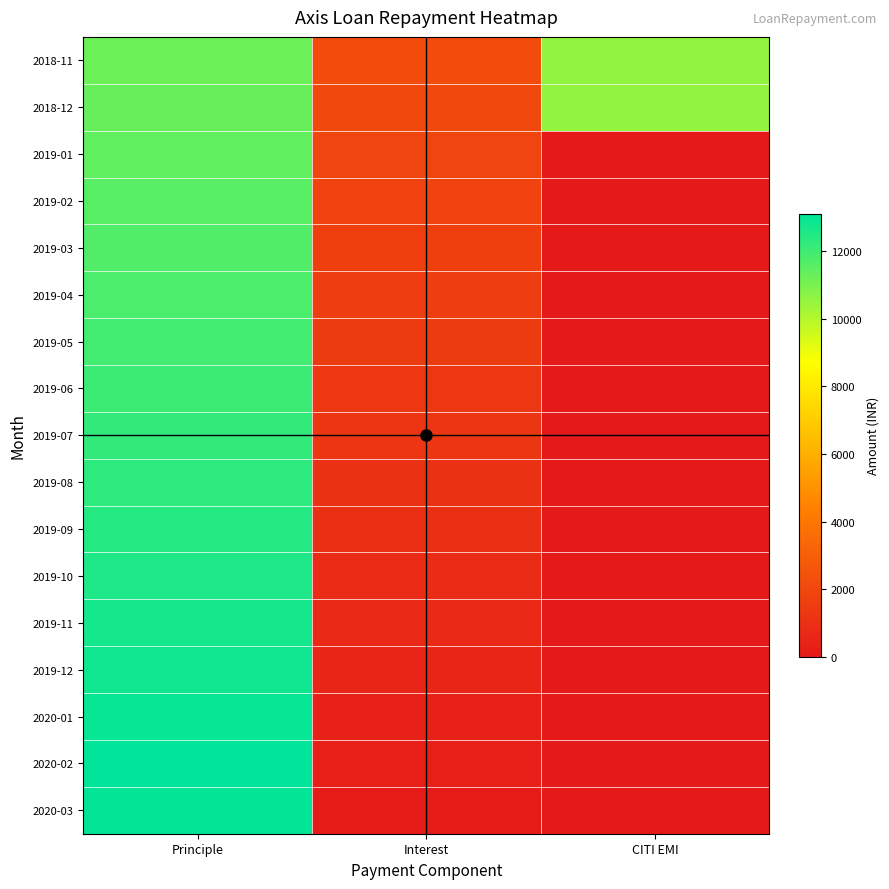

How many series are shown in this chart?

17